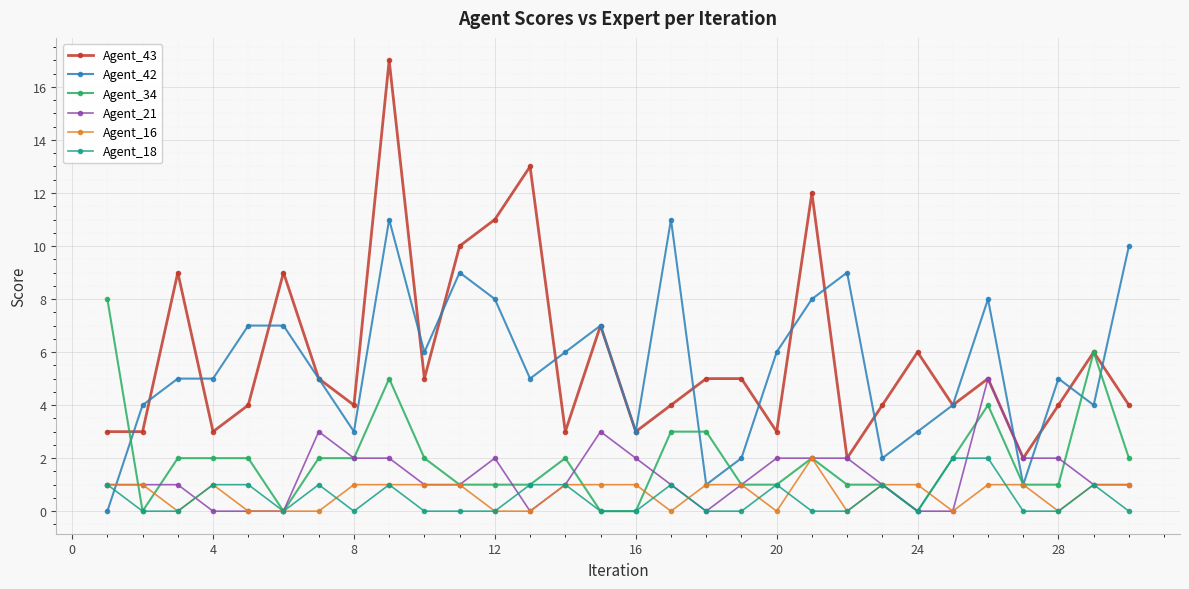

What is the difference between the maximum and minimum values in the Agent_34 series?

8